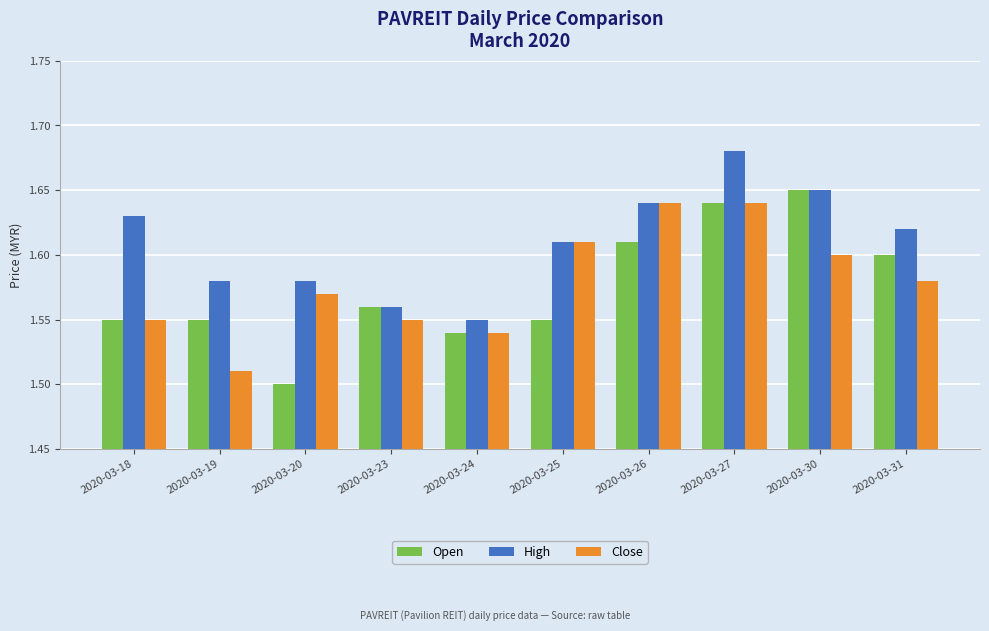

Which series changed the most between 2020-03-18 and 2020-03-30?

Open